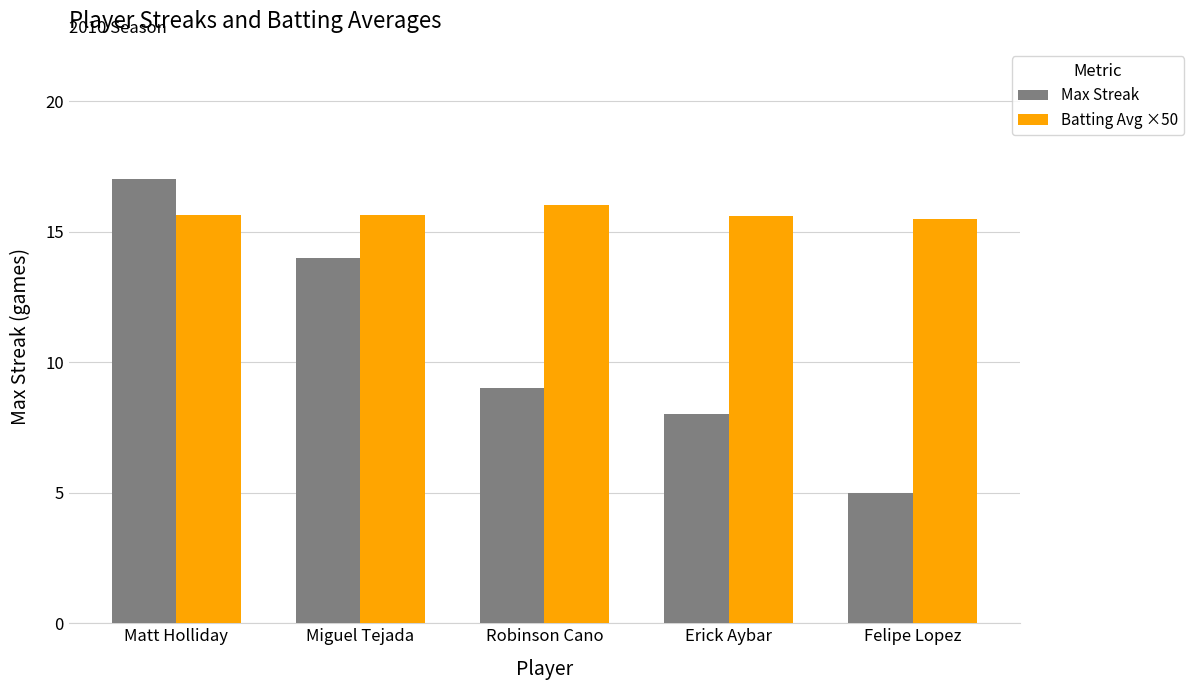

List the series in order of their peak value, lowest first.

Batting Avg ×50, Max Streak